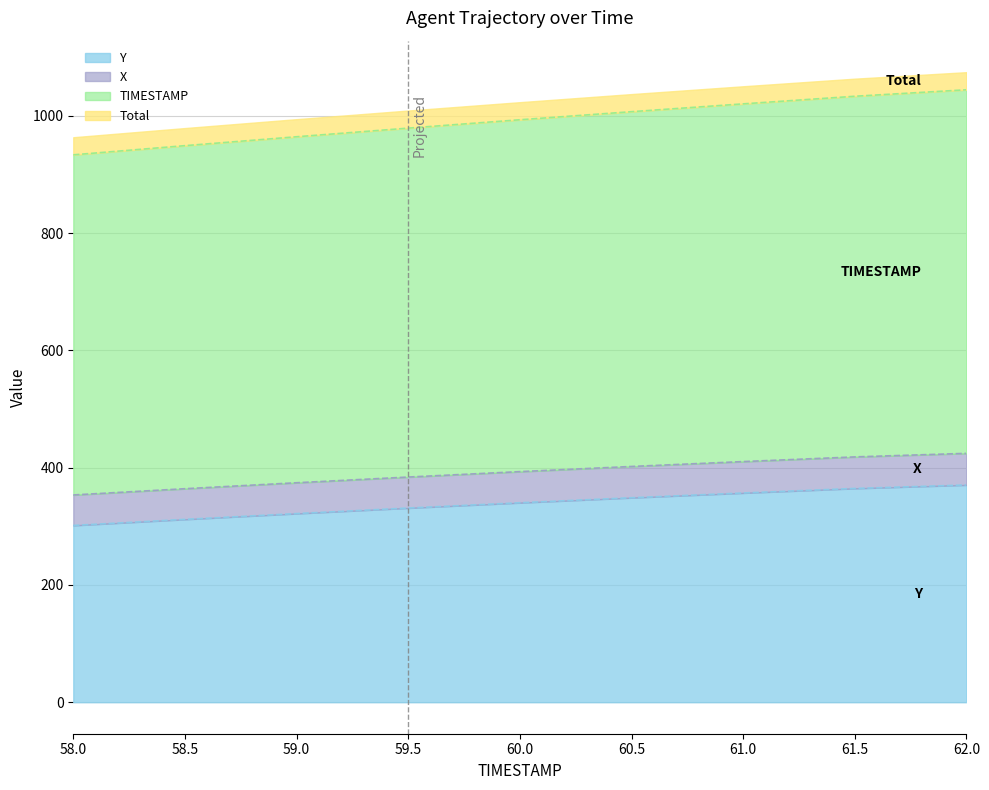

What is the difference between the maximum and minimum values in the X series?

71.0